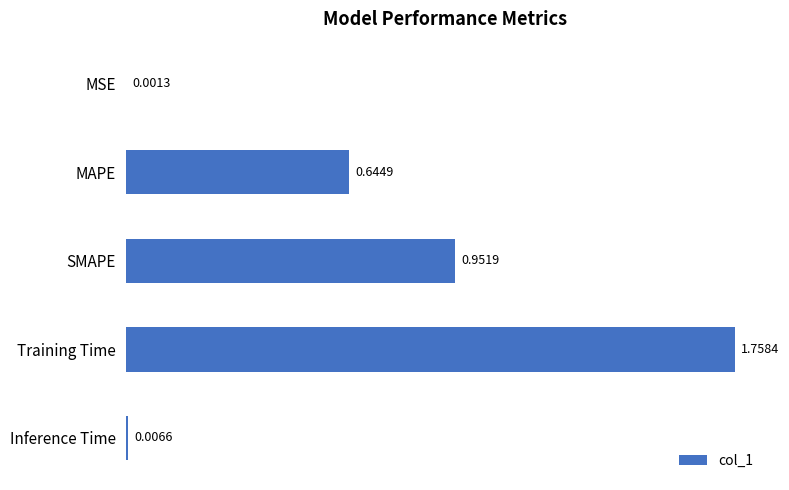

What is the sum of all values?

3.4